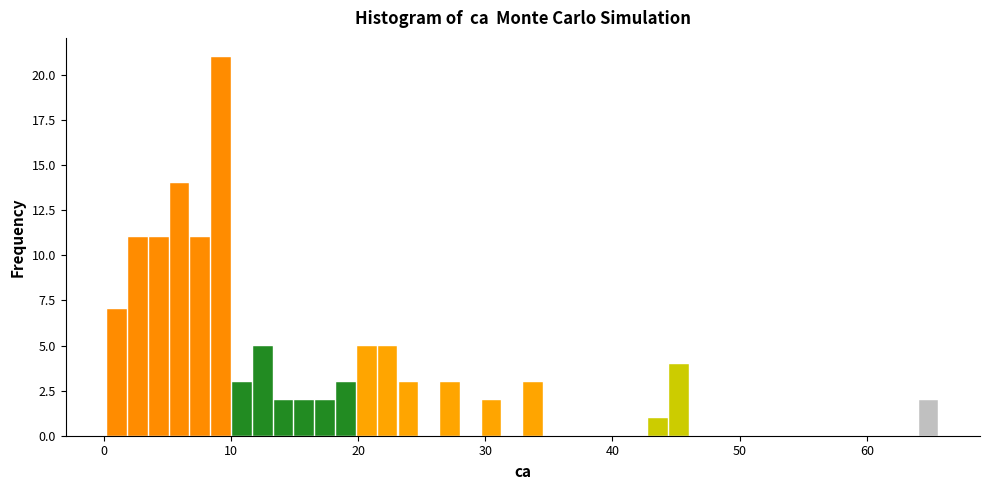

Around what value on the x-axis is the tallest bar? Give the approximate position of its centre, as read against the axis.

9